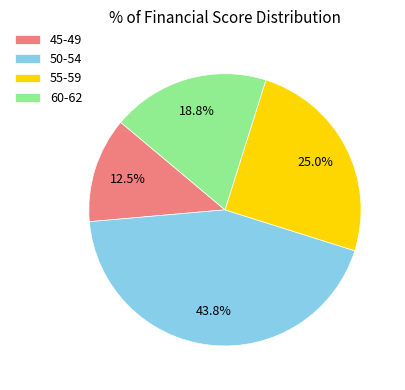

Combined, do 50-54 and 45-49 account for over 50%?

Yes